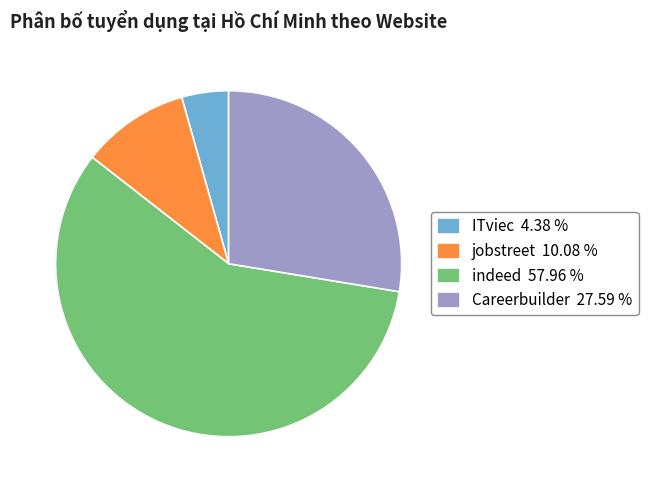

Which slice is the smallest?

ITviec